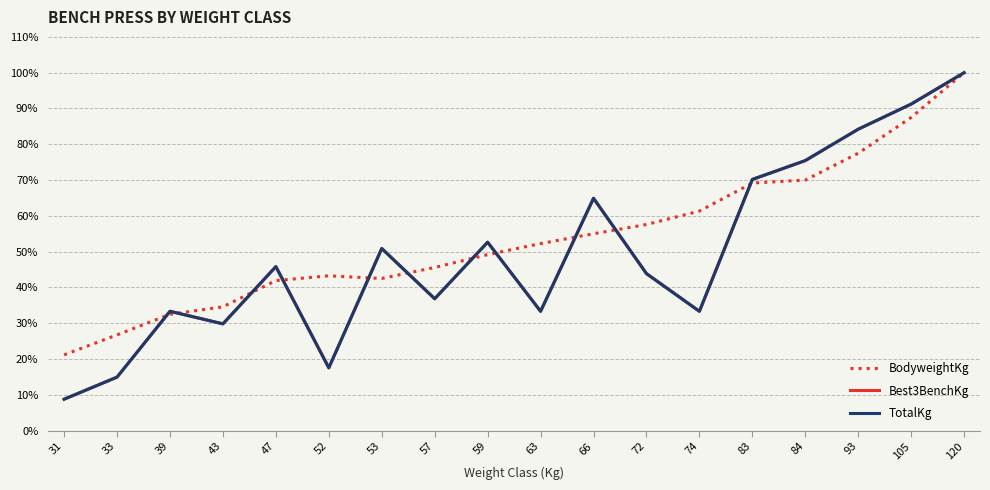

How many lines are shown in the chart?

3